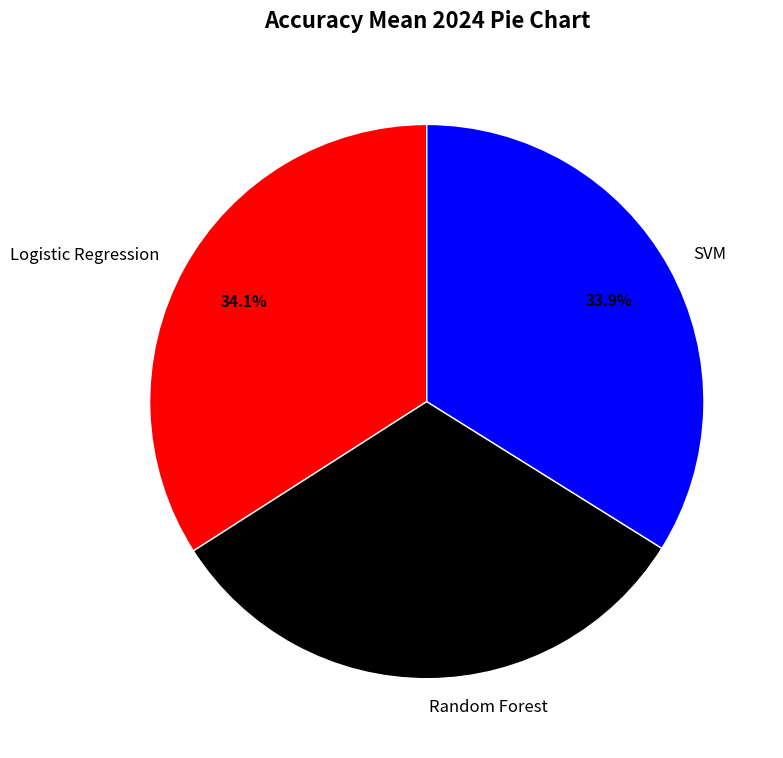

True or false: Random Forest accounts for 32% of the total.

True